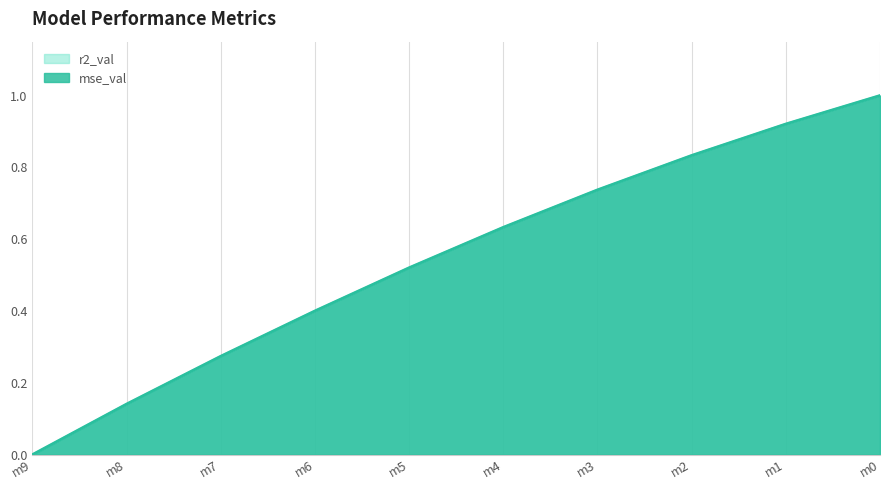

True or false: r2_val has a value of 0.5 at m9.

False